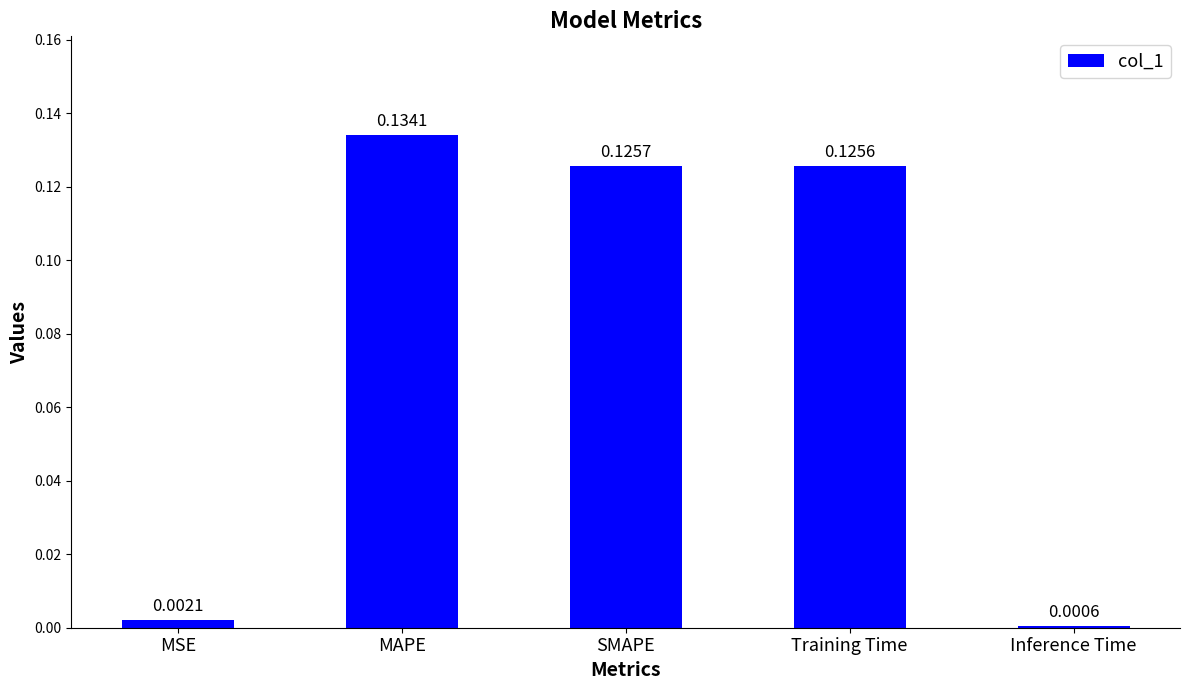

At which category does the chart reach its peak across all series?

MAPE